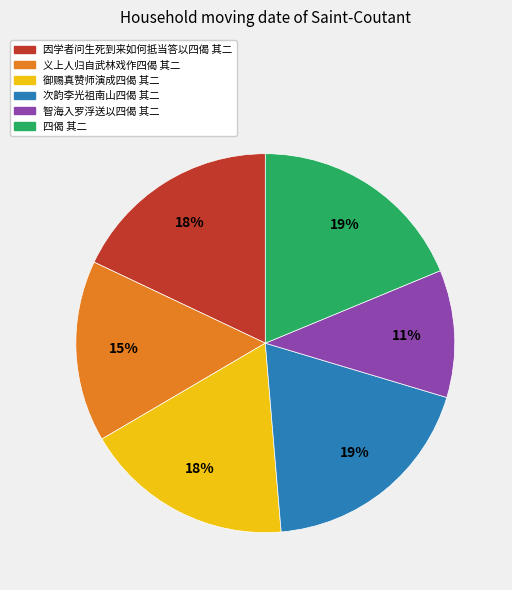

True or false: 义上人归自武林戏作四偈 其二 accounts for 15% of the total.

True